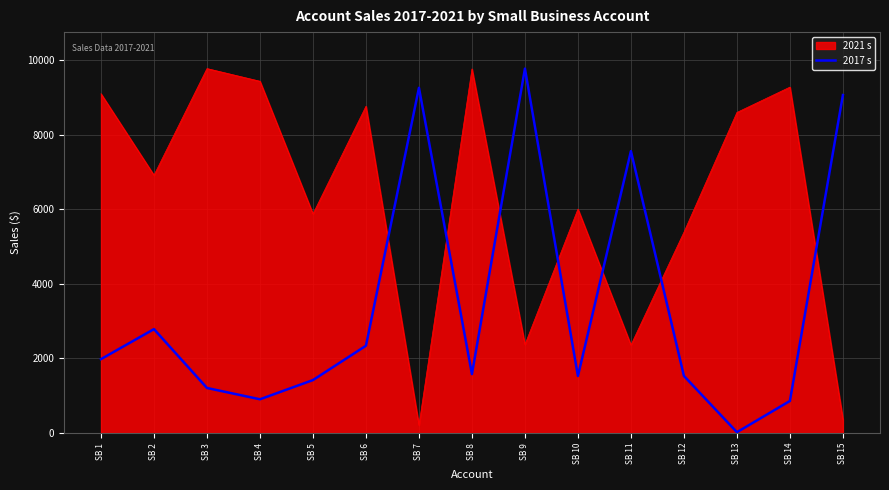

How many lines are shown in the chart?

2